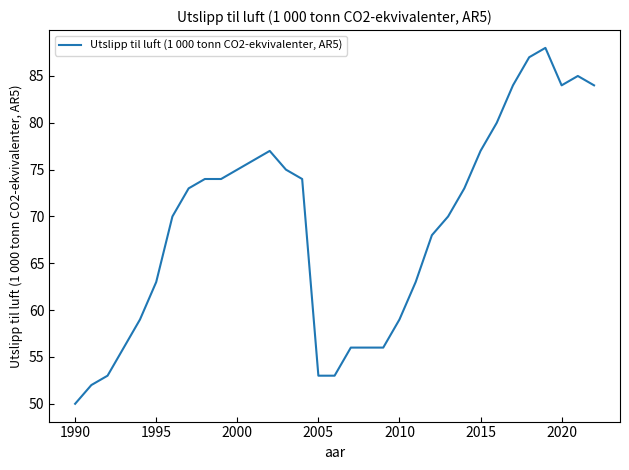

What is the difference between the maximum and minimum values?

38